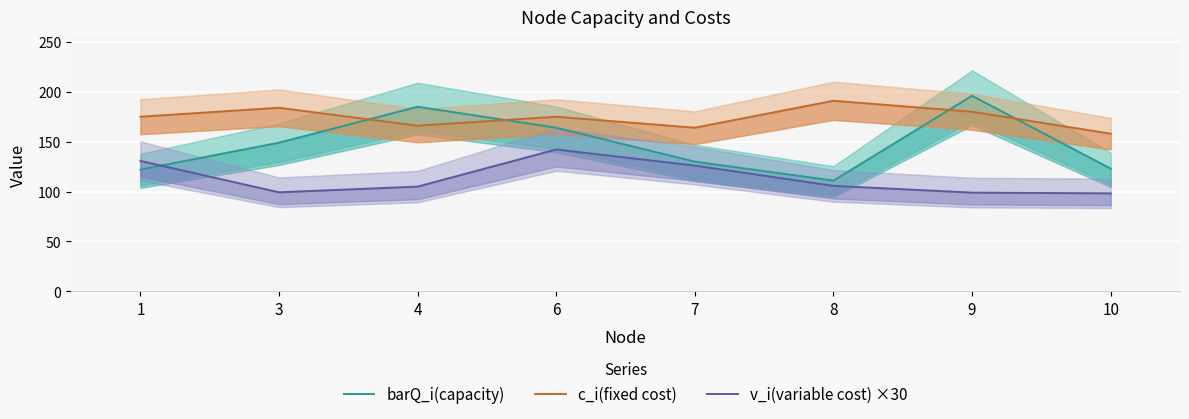

Which series has the largest range (max minus min)?

barQ_i(capacity)